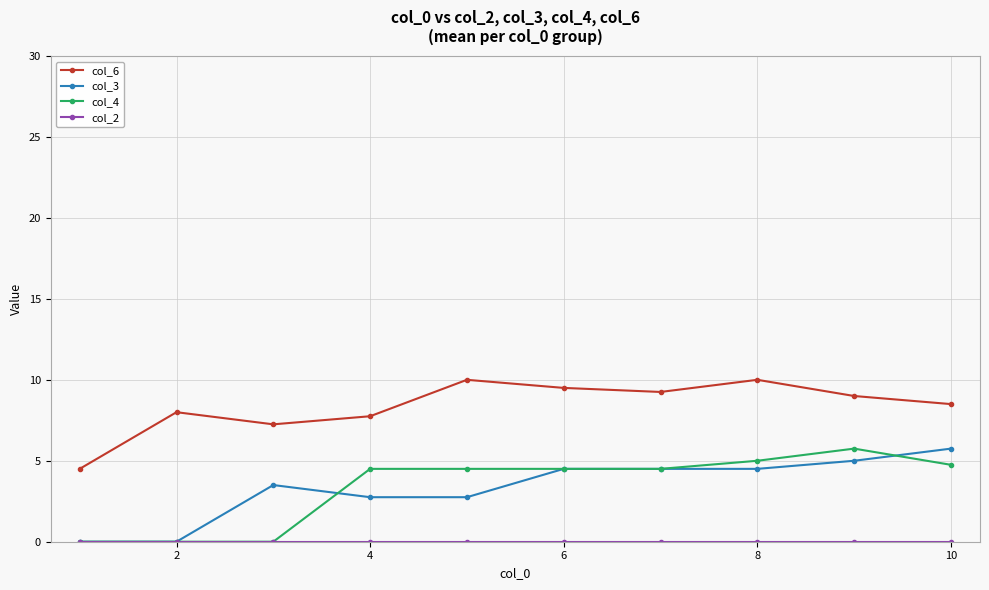

True or false: col_6 and col_4 cross at least once.

False